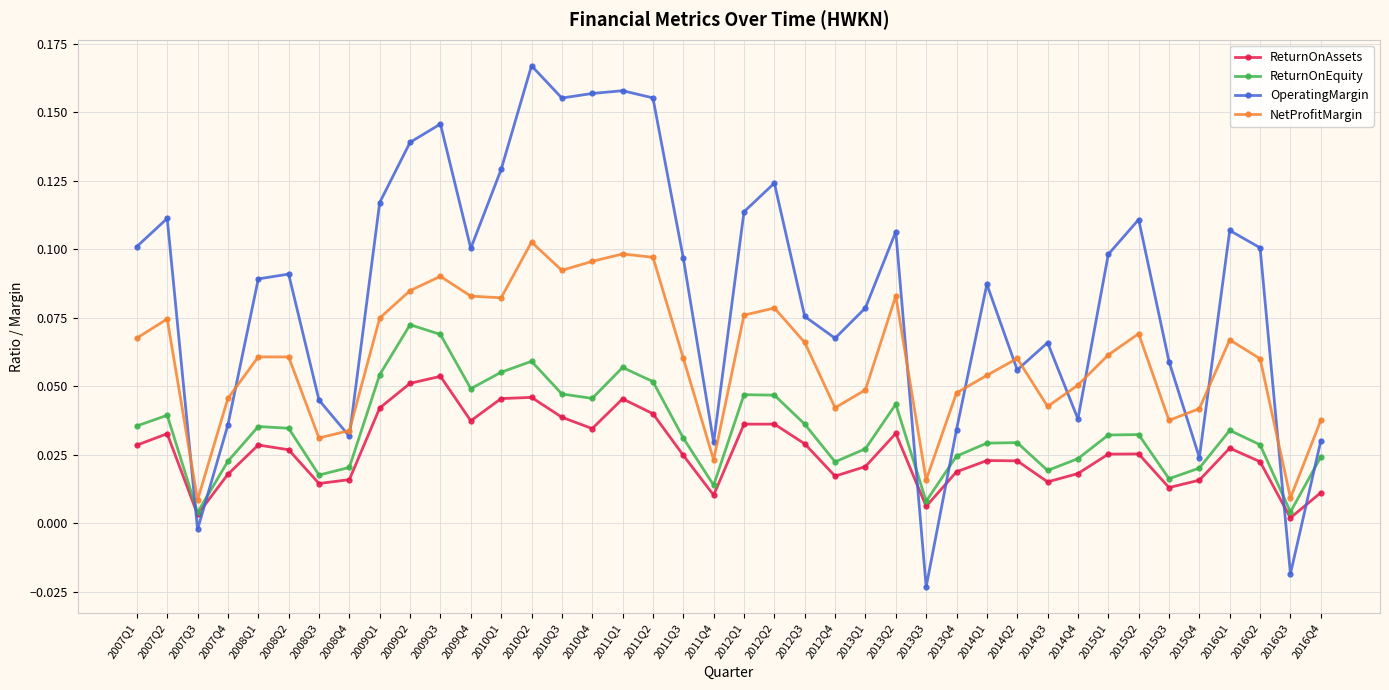

Where is the first local minimum for NetProfitMargin?

2007Q3